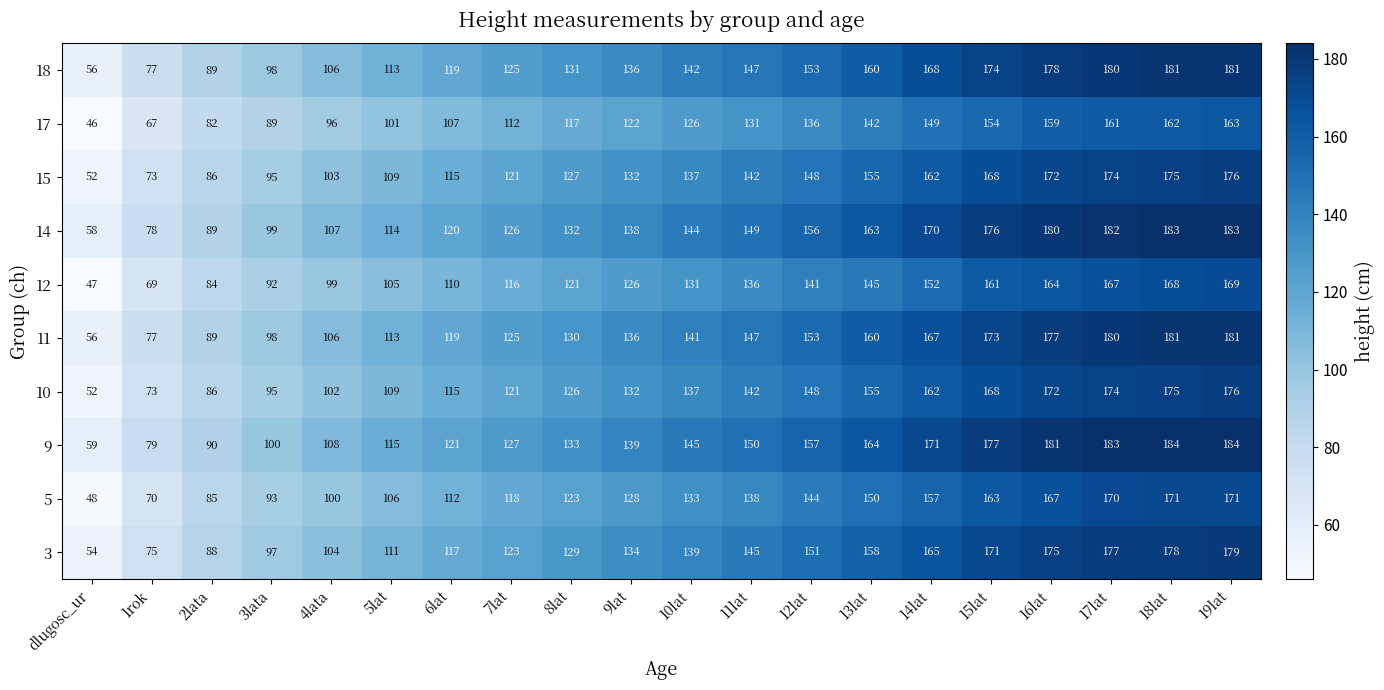

What is the difference between the second highest and second lowest values in the 5 series?

101